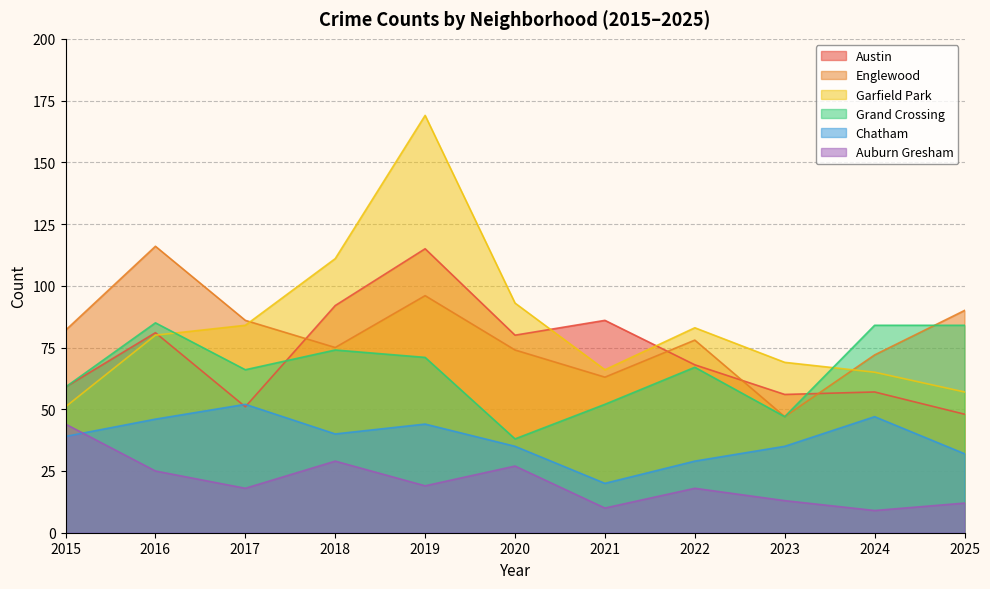

What is the total value across all series at 2024?

334